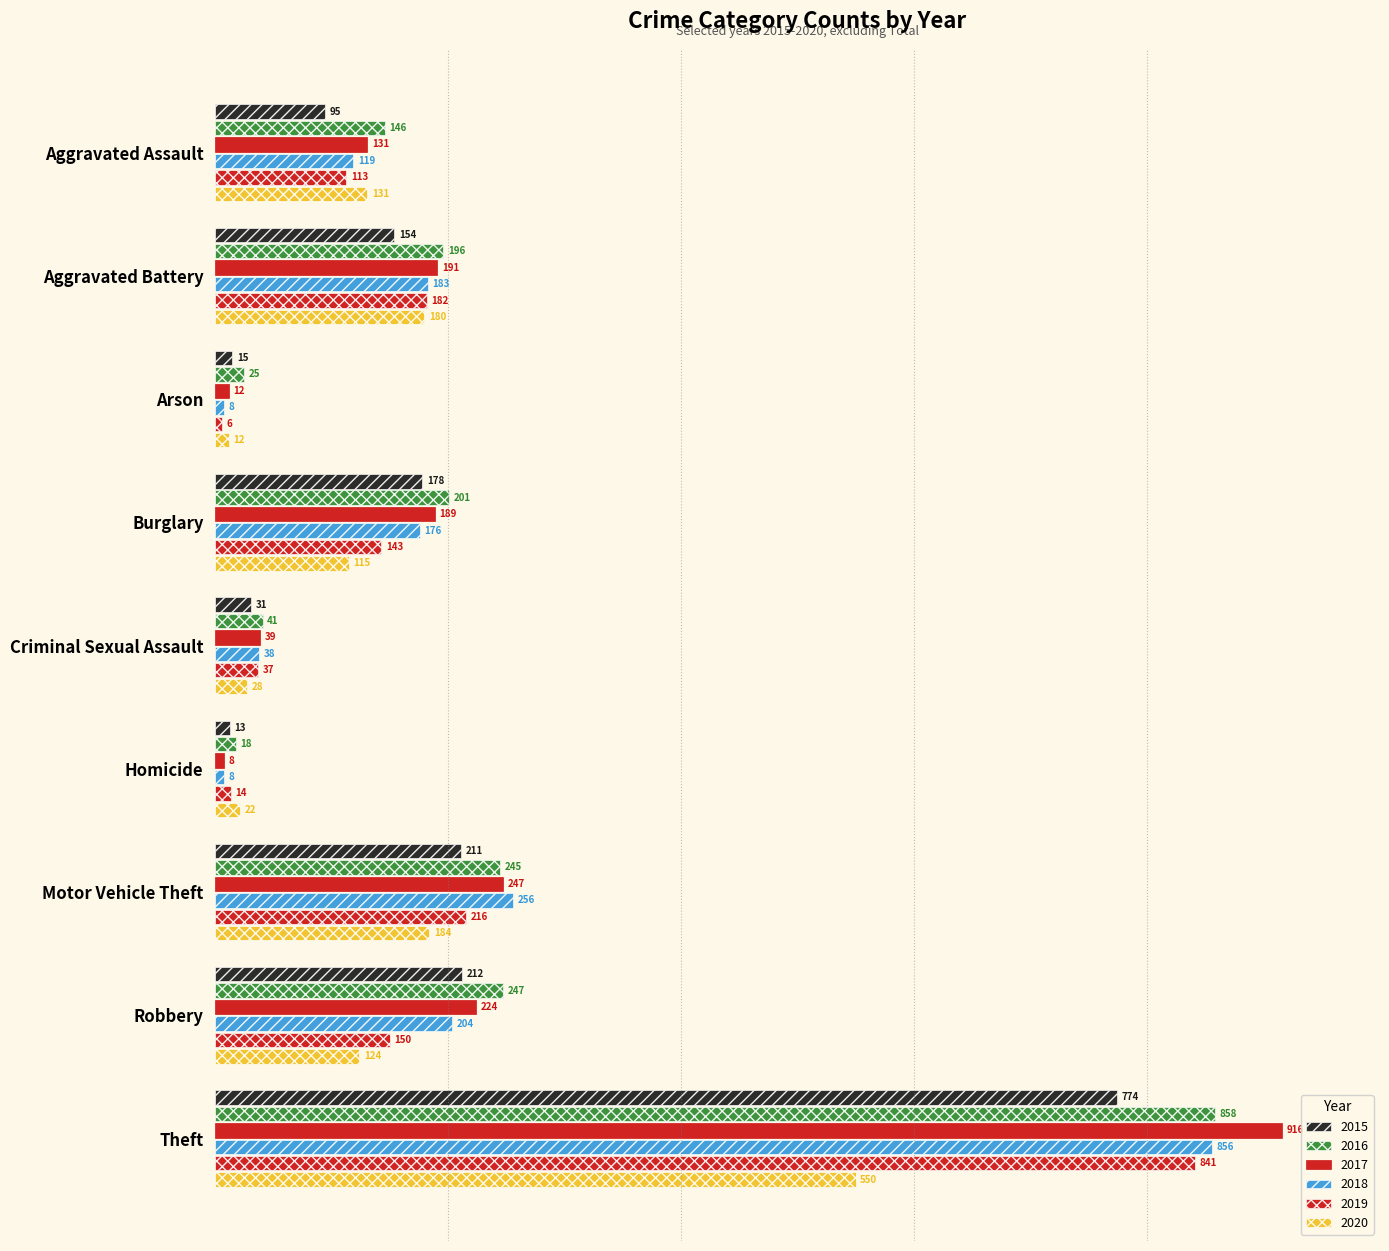

List the series in order of their peak value, highest first.

2017, 2016, 2018, 2019, 2015, 2020